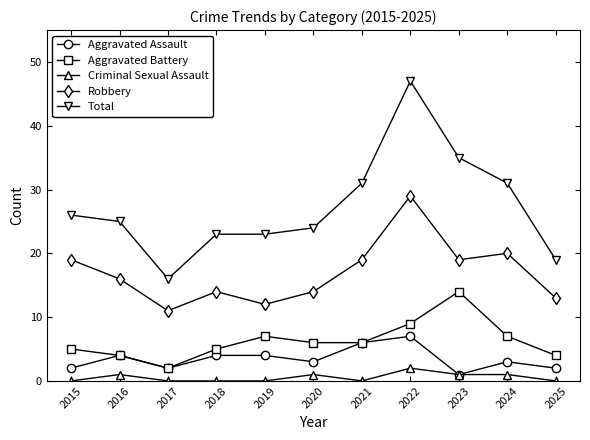

True or false: Criminal Sexual Assault and Robbery cross at least once.

False